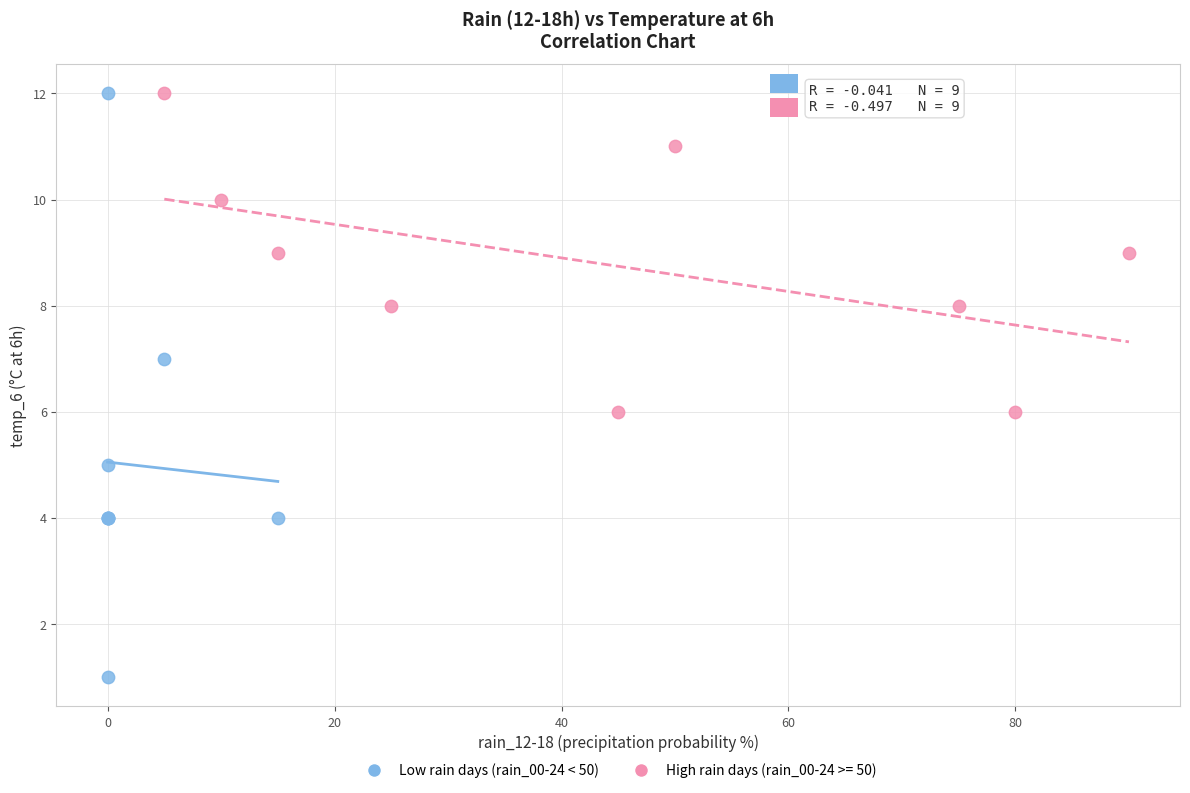

Which series contains the lowest Y value?

Low rain days (rain_00-24 < 50)